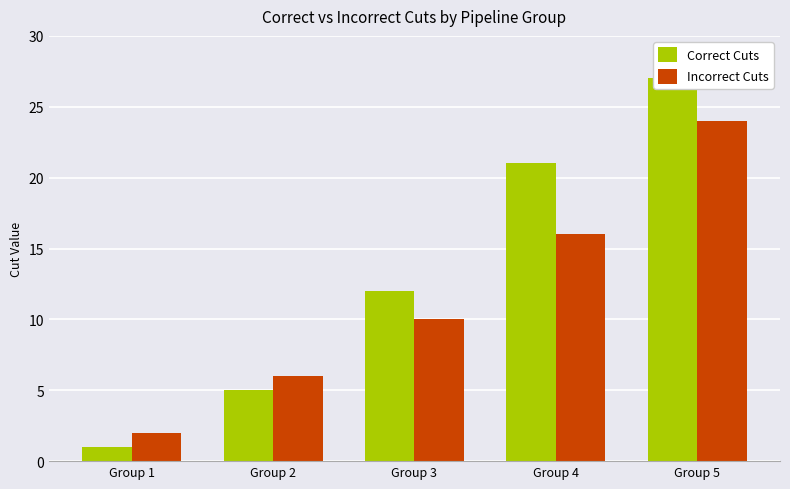

Rank the series by their maximum value, from highest to lowest.

Correct Cuts, Incorrect Cuts